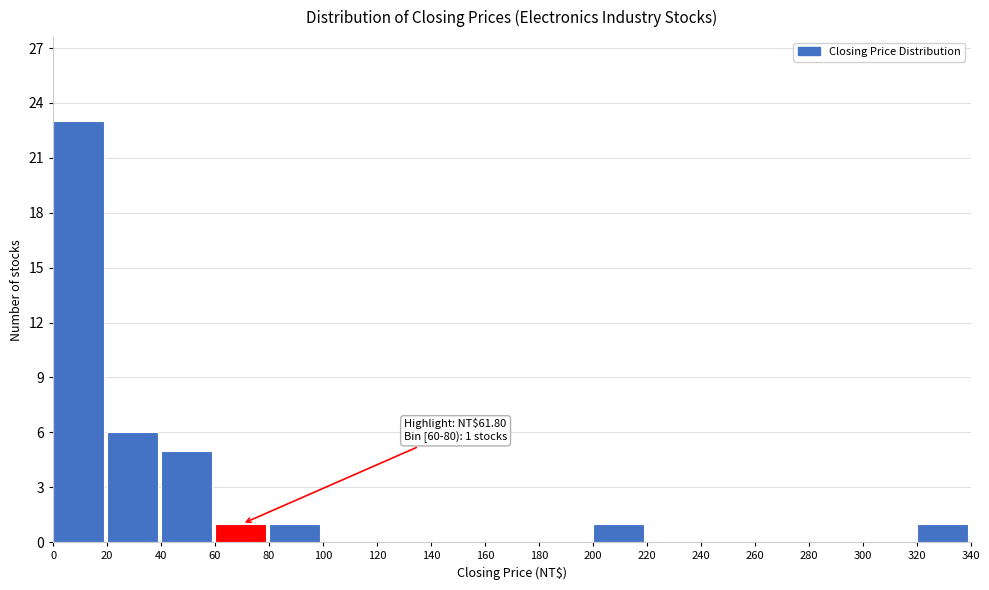

Over which range of the x-axis is the bar tallest?

0 to 20